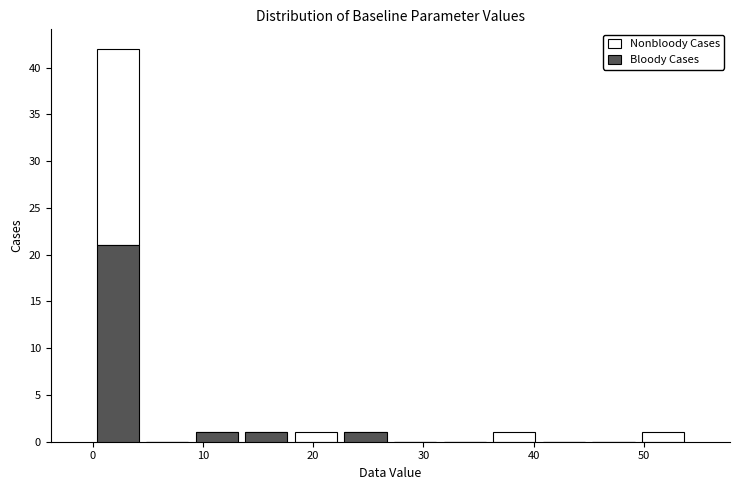

Which range on the x-axis has the tallest stacked bar (by total height)?

0.0 to 4.5